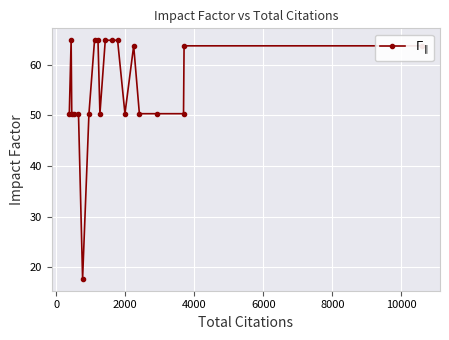

What is the value of the 12th point from the left?

64.8